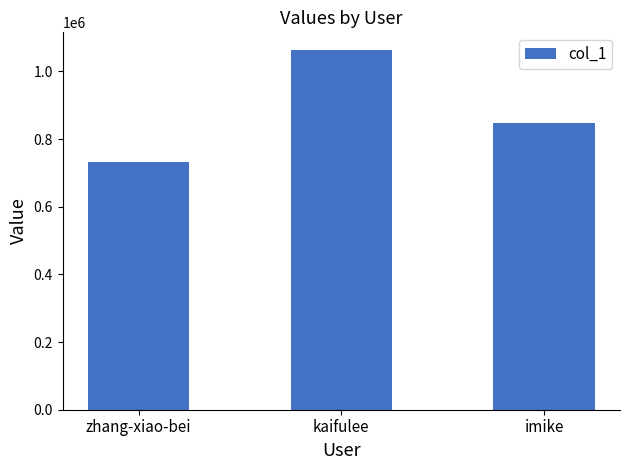

What is the smallest value displayed?

731938